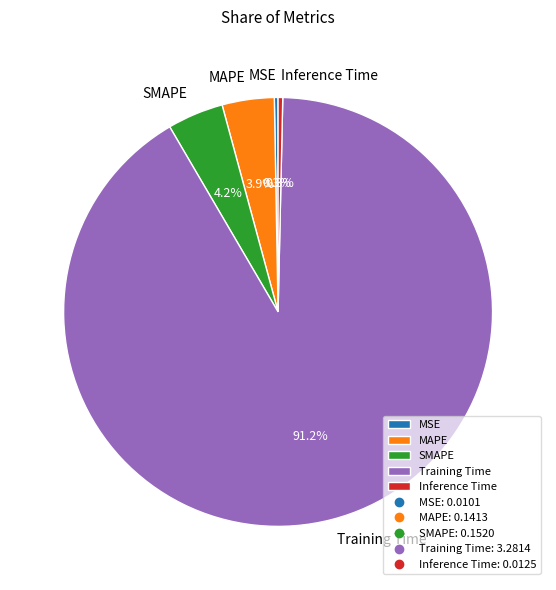

Which slice represents more than half of the pie?

Training Time